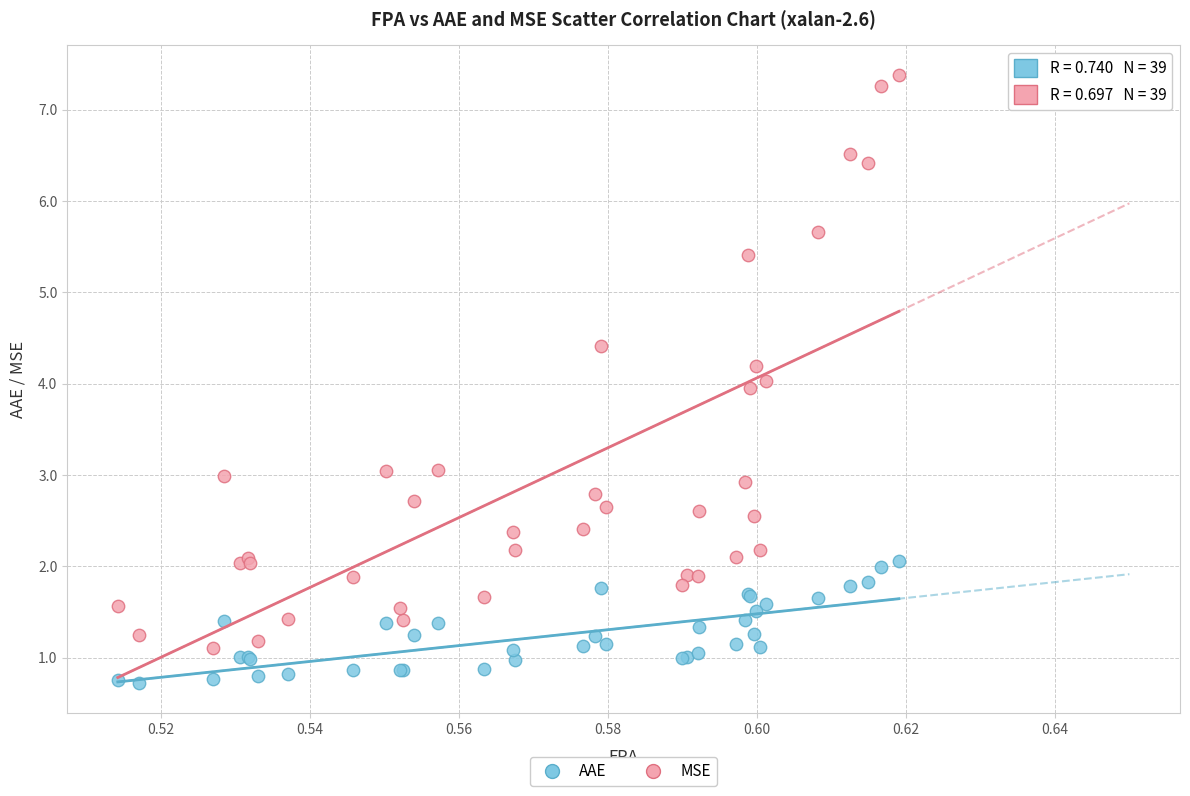

Which series reaches the maximum Y coordinate?

MSE